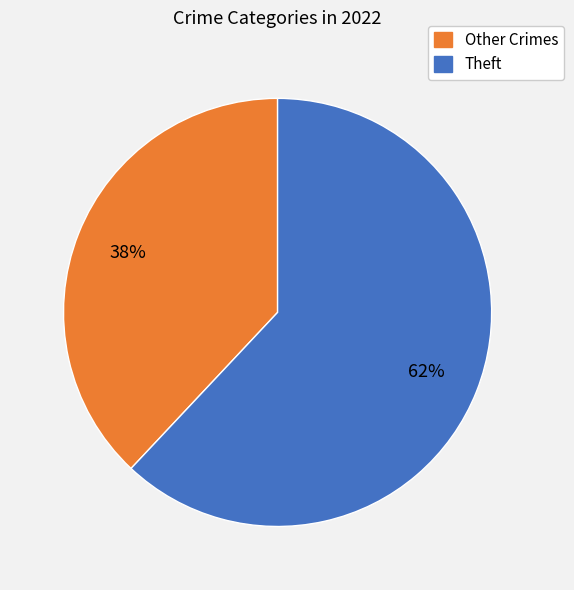

Does any single category account for the majority?

Yes